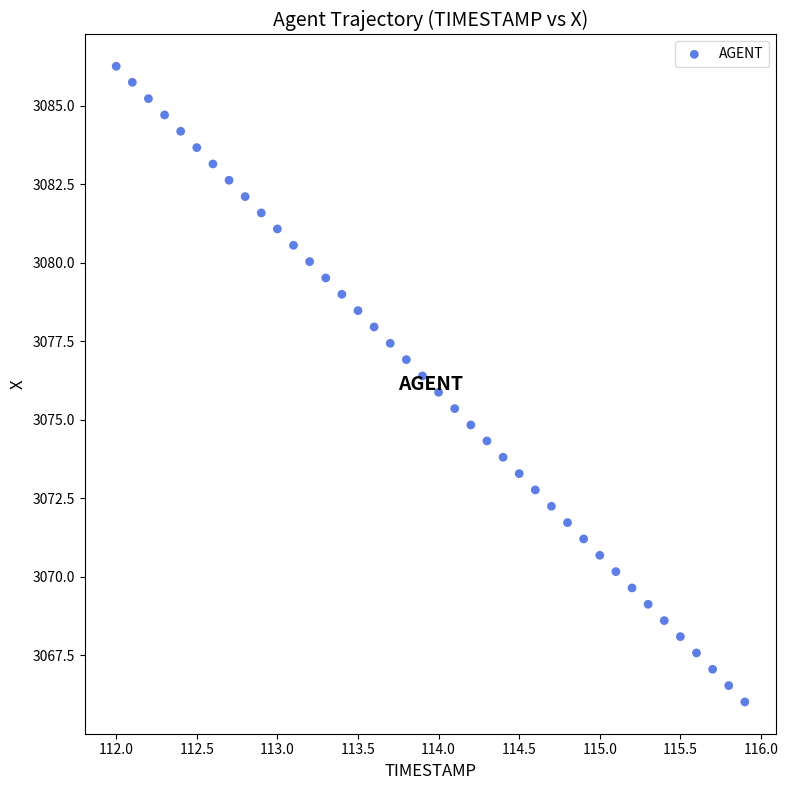

What is the range of X values (max minus min)?

3.9